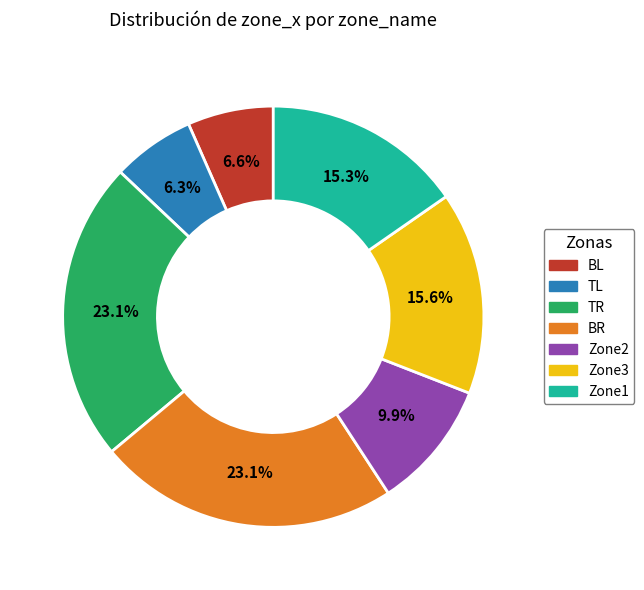

Approximately how many times larger is the value at Zone3 compared to Zone1?

1.0